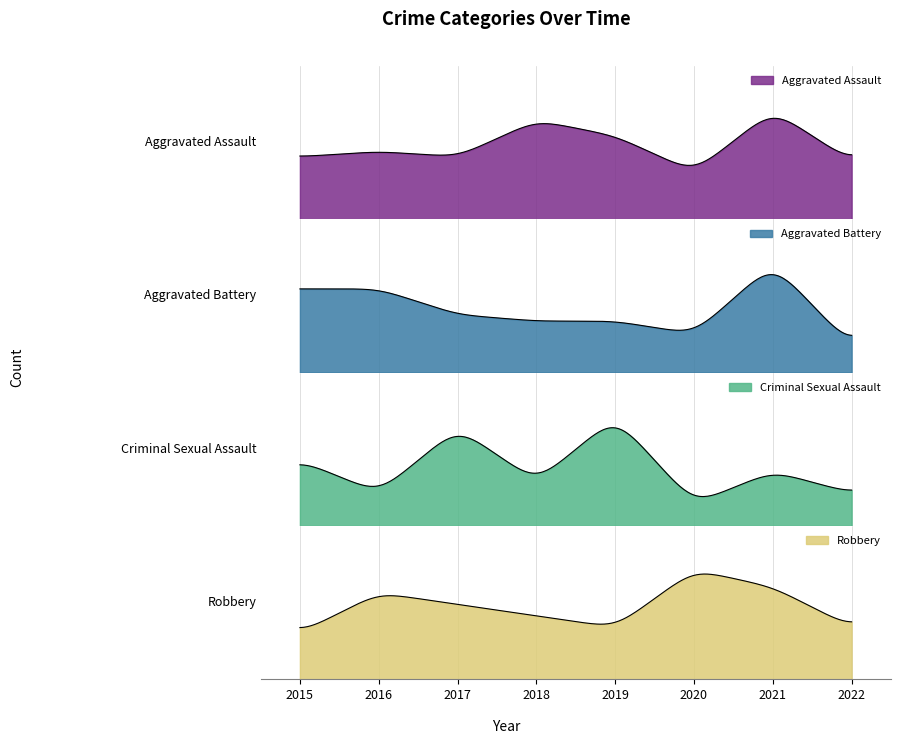

After their last crossing, which series has the higher values: Aggravated Assault or Robbery?

Aggravated Assault